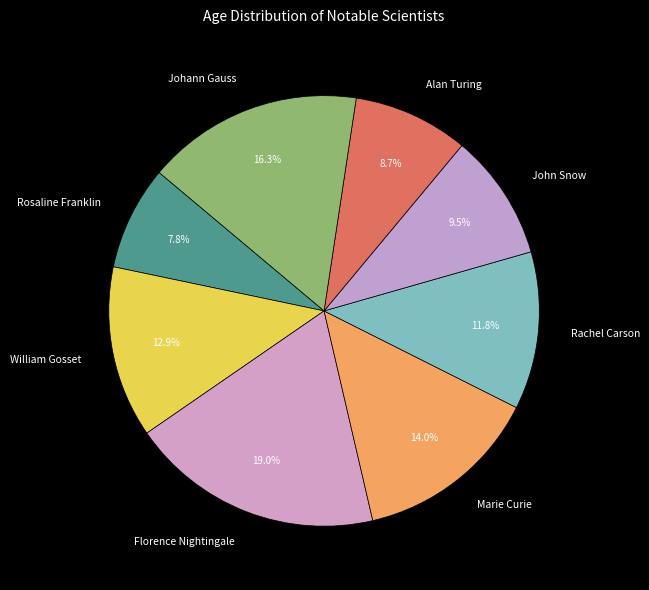

Is it true that Alan Turing is 9% of the pie?

True